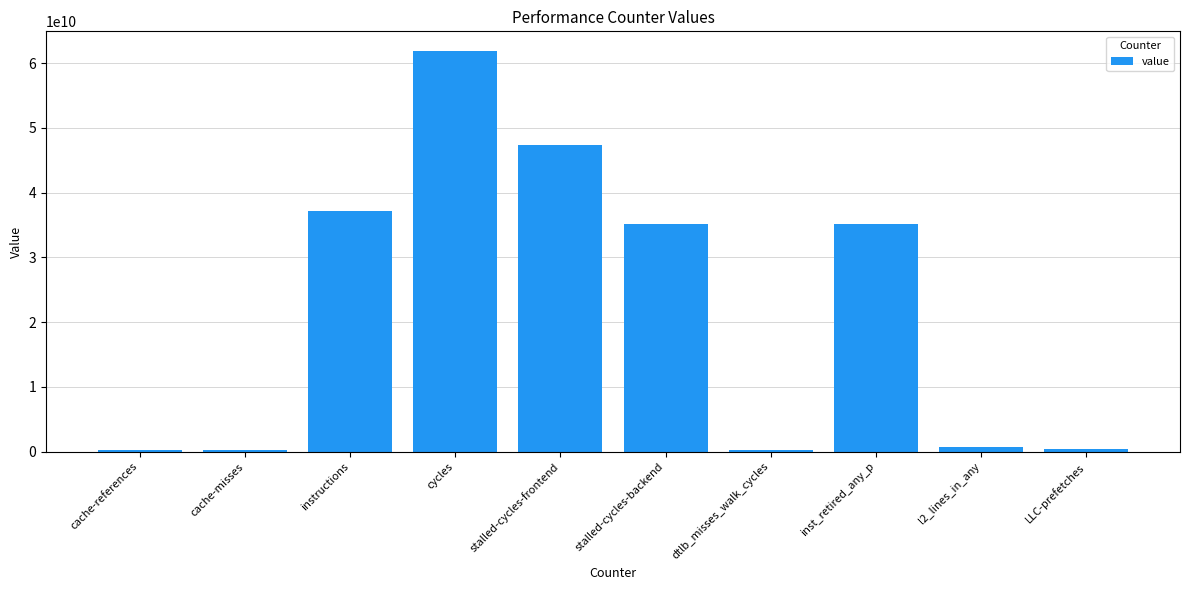

What is the label of the 6th bar from the left?

stalled-cycles-backend